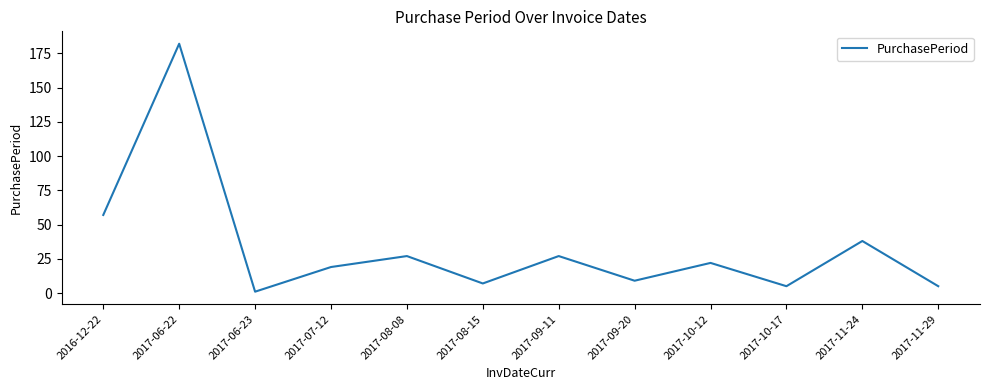

What is the sum of the values at 2017-11-24 and 2017-08-08?

65